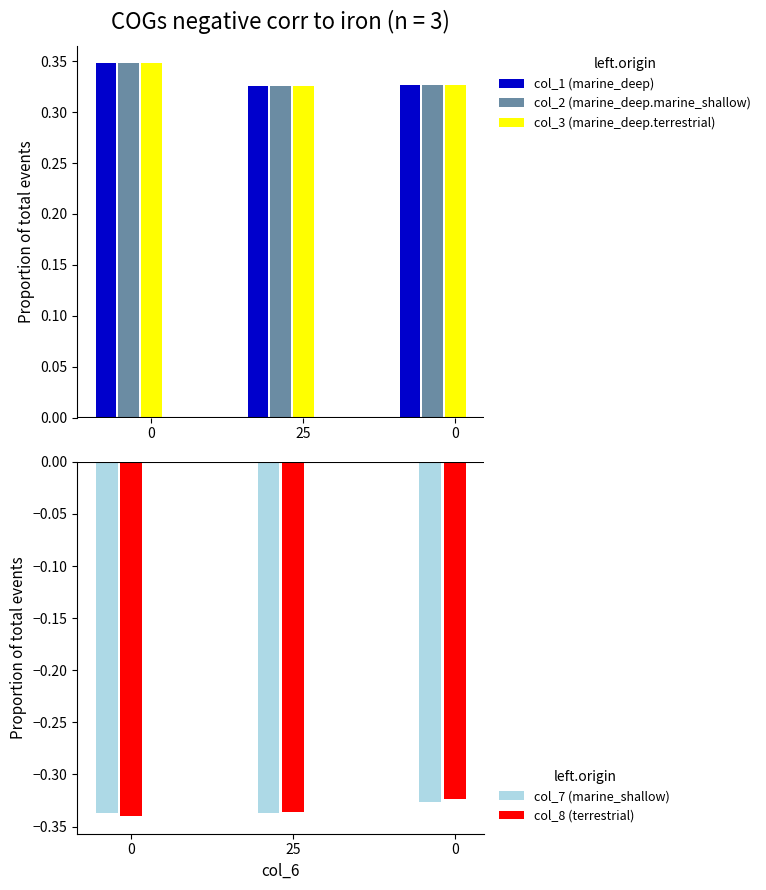

At how many categories does at least one series exceed 0?

3